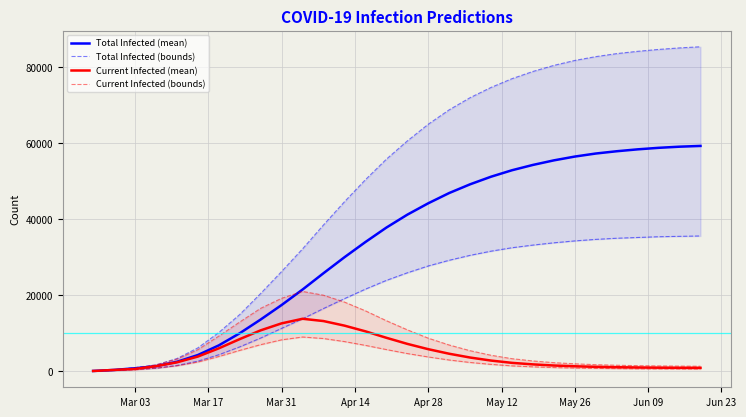

How many lines are shown in the chart?

6